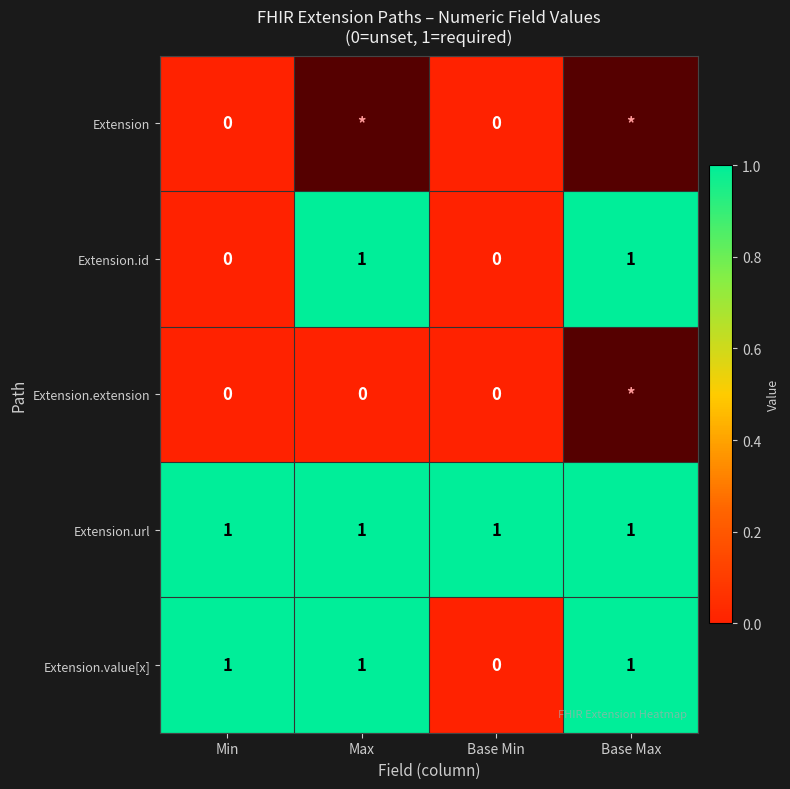

Is it true that Extension.value[x] equals 2 at Max?

False